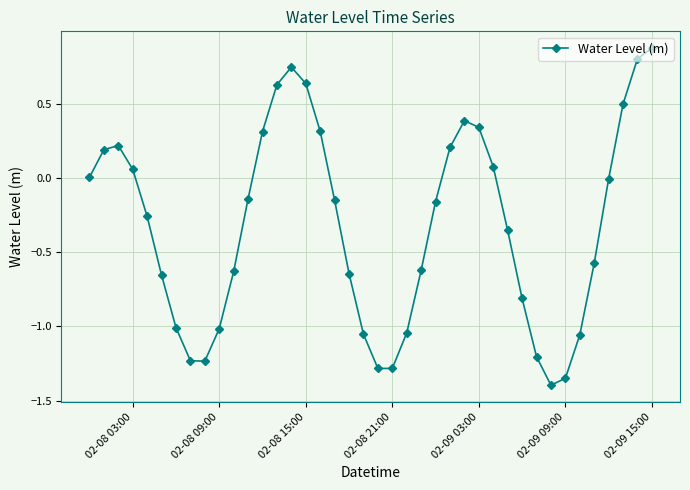

How many points are lower than both their immediate neighbors (excluding endpoints)?

3